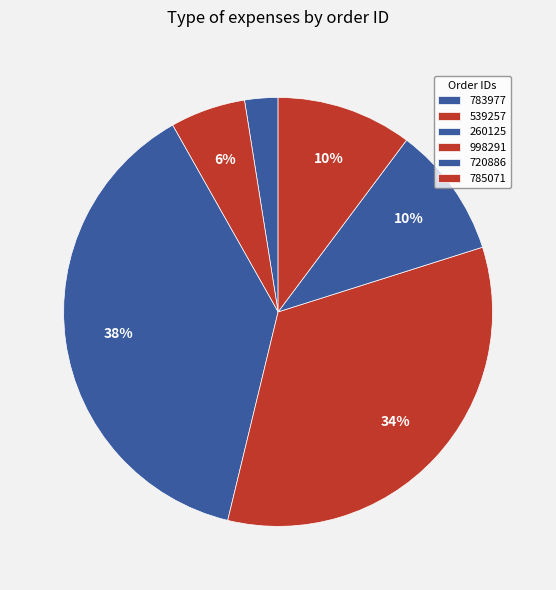

To the nearest percent, what is the difference between the 783977 and 260125 slice percentages?

36%